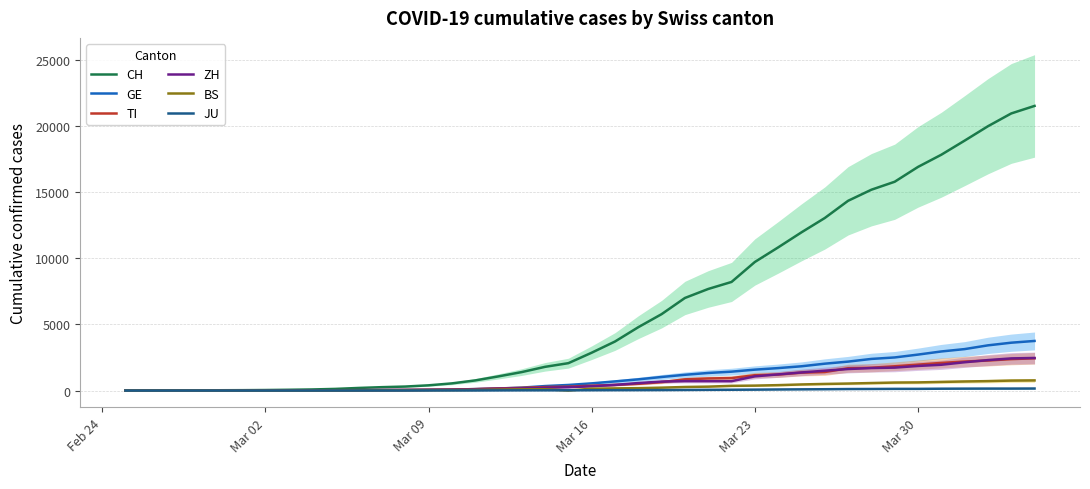

True or false: ZH has a value of 165 at 22.

False